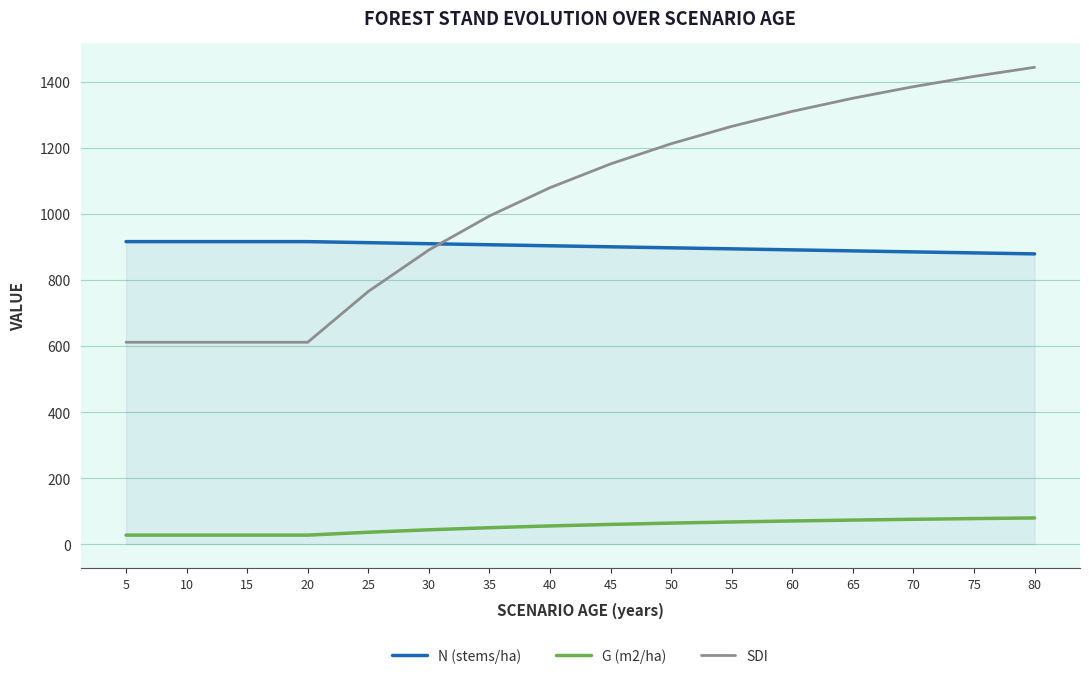

What is the spread (max minus min) of values at 30?

866.2